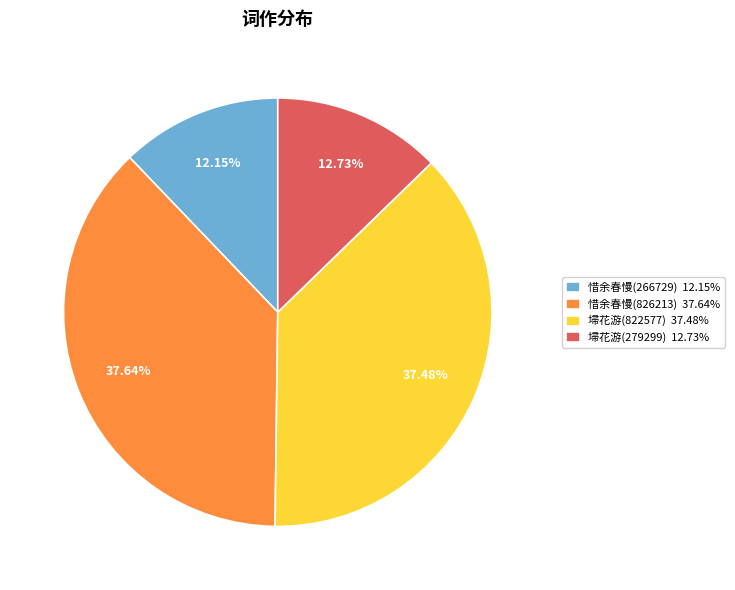

Is there any slice that represents more than half of the pie?

No